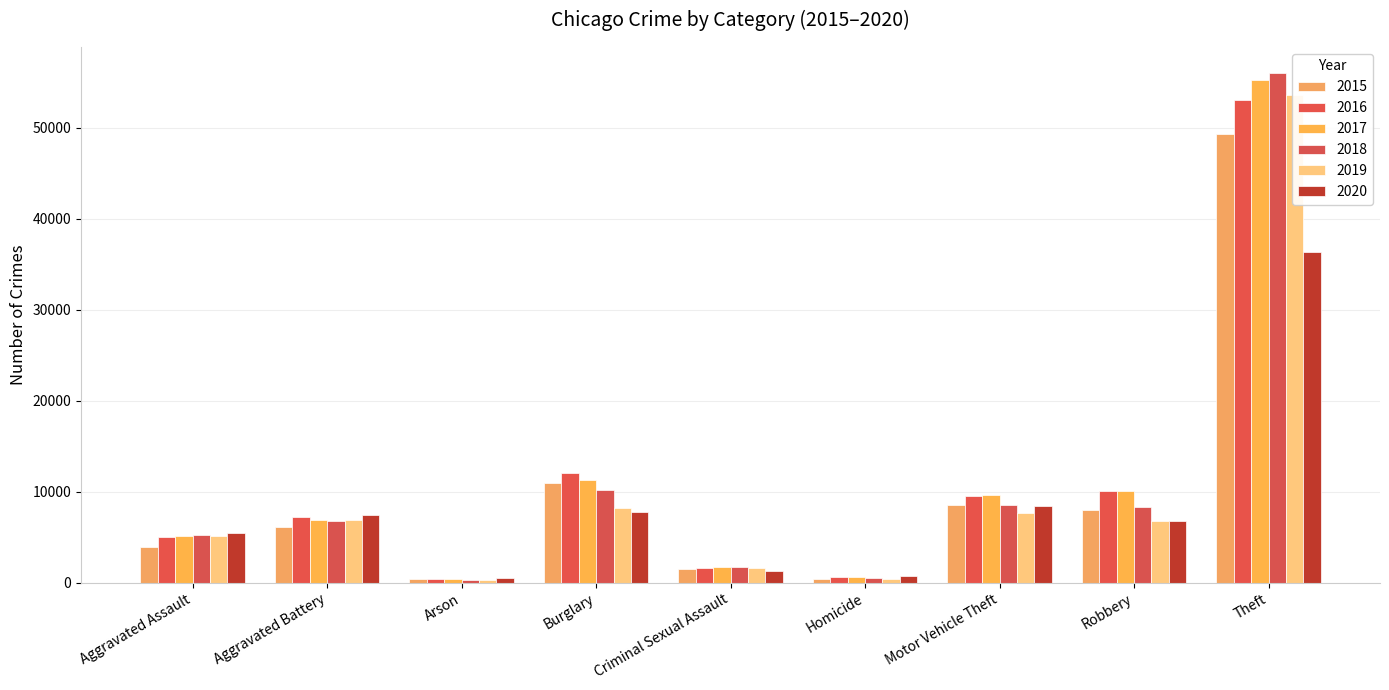

How many bars are there in each group?

6